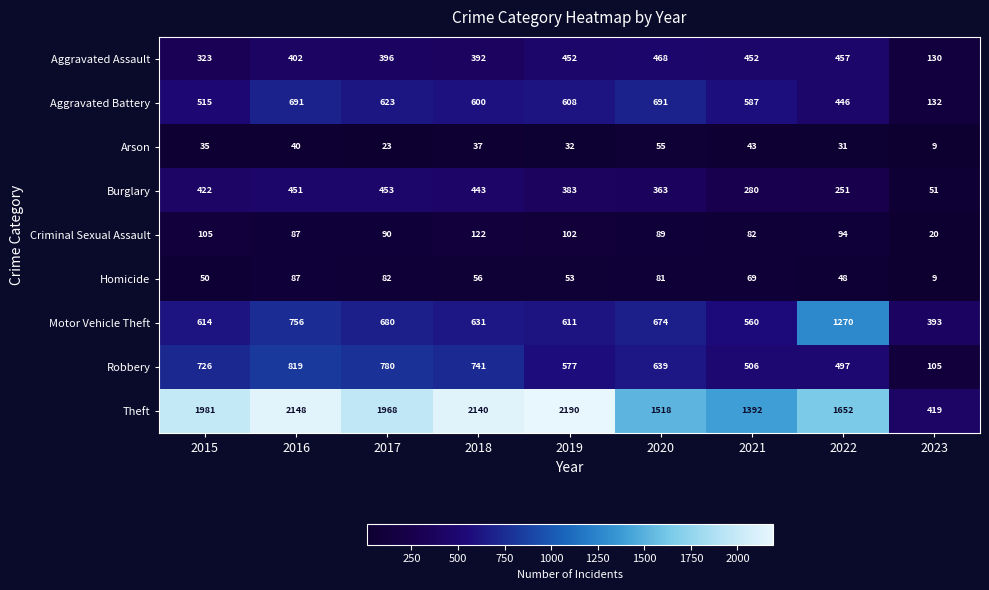

How many values in the Robbery series are below 639?

4